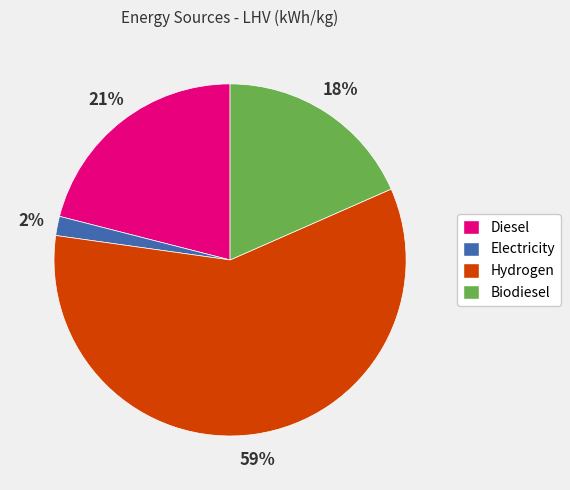

Is the sum of Diesel and Electricity greater than half?

No